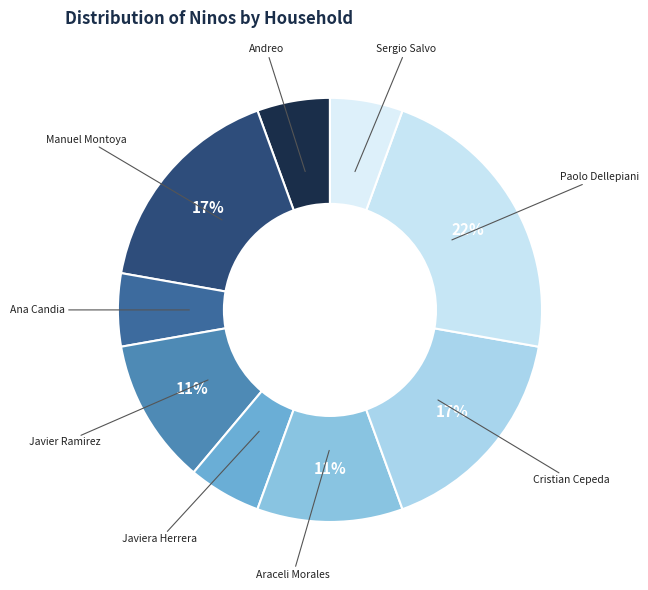

Does any single category account for the majority?

No